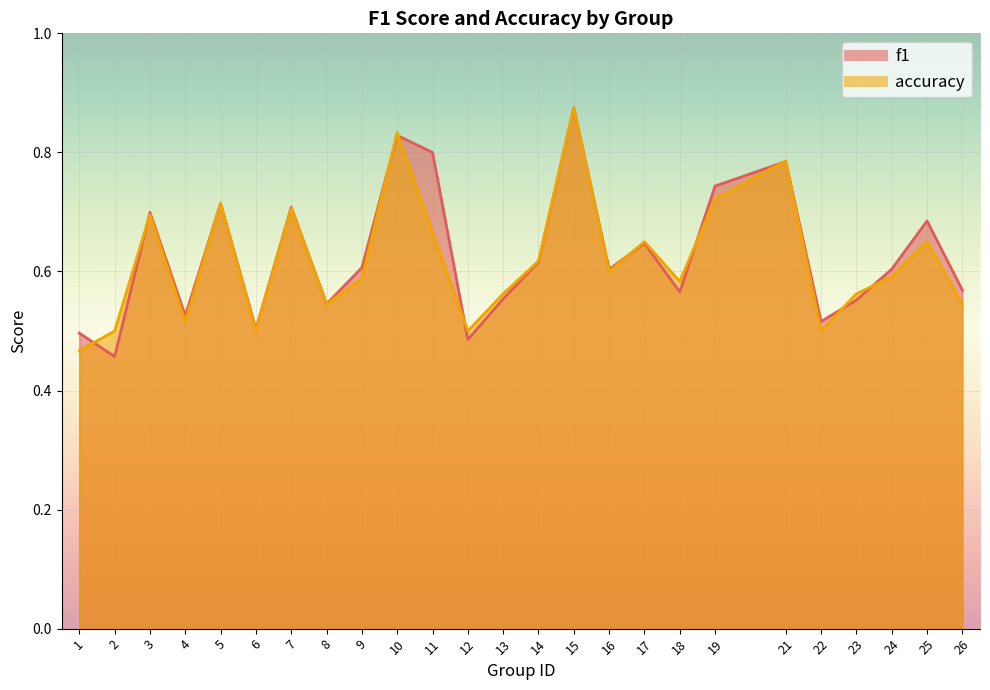

What is the difference between the accuracy values at 24 and 2?

0.1